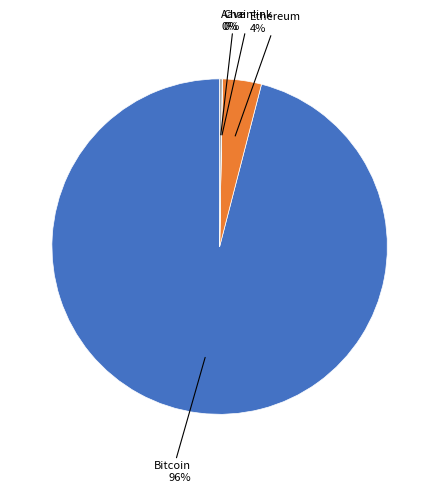

Does any single category account for the majority?

Yes